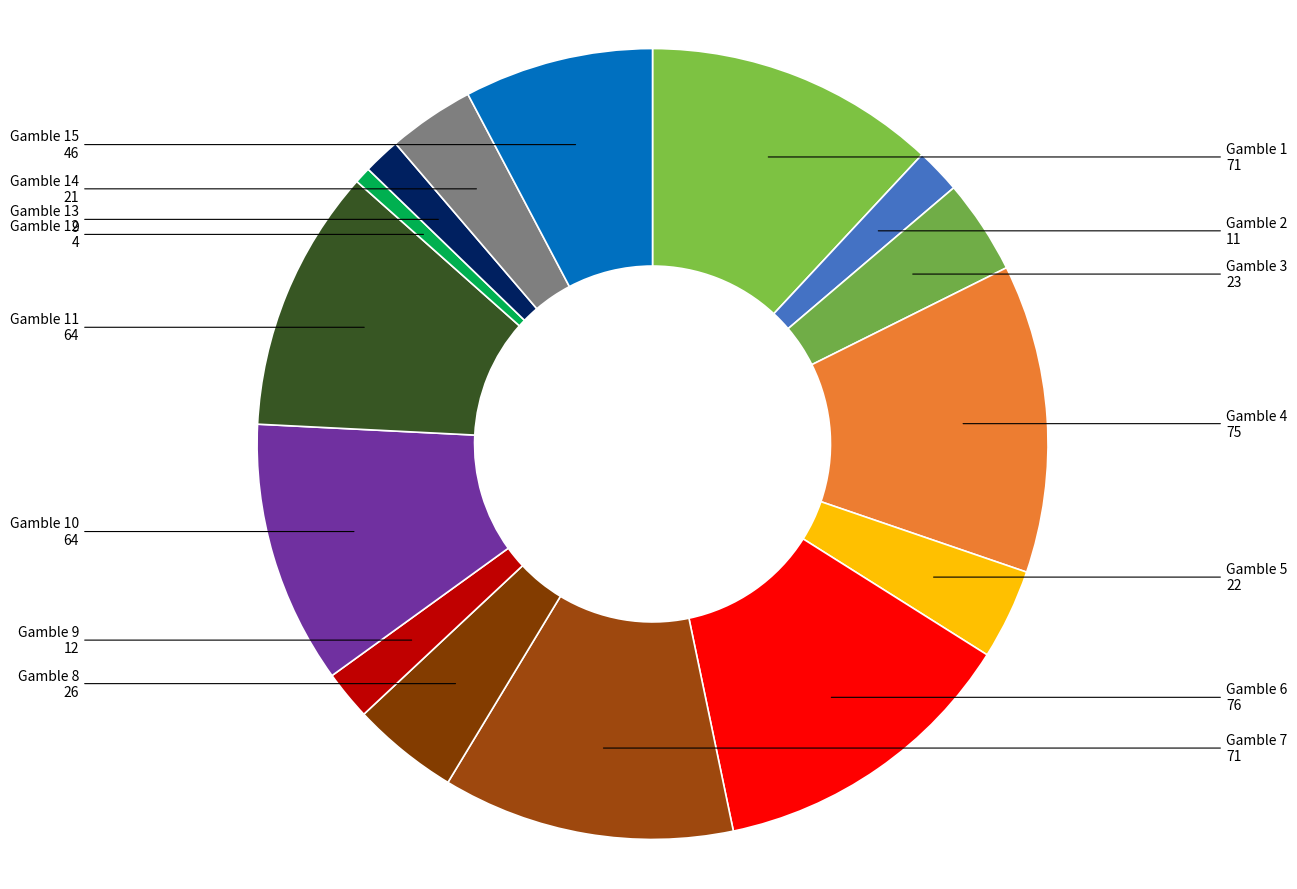

Combined, do Gamble 4 and Gamble 14 account for over 50%?

No